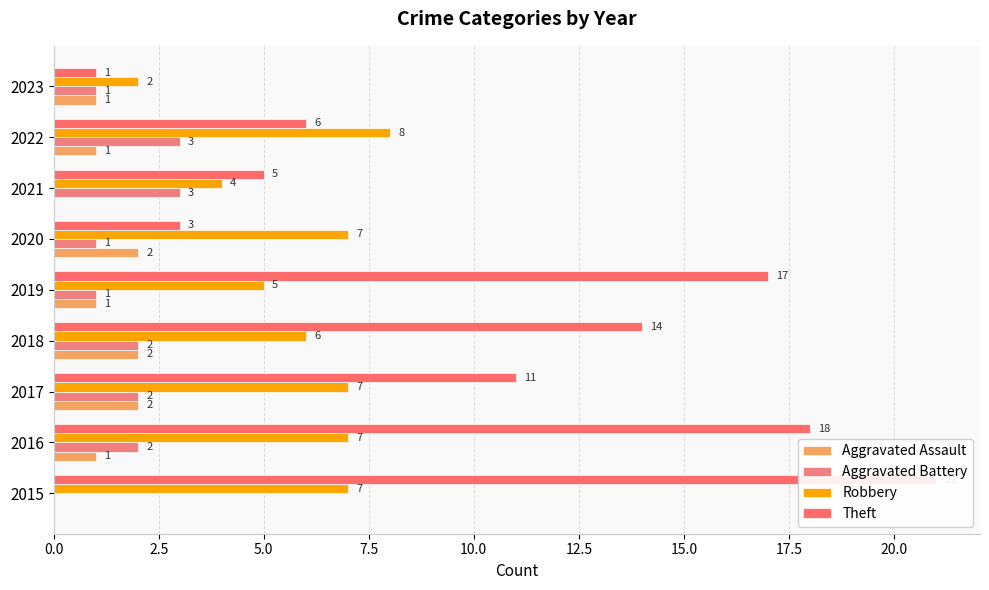

Does the chart contain stacked bars?

No